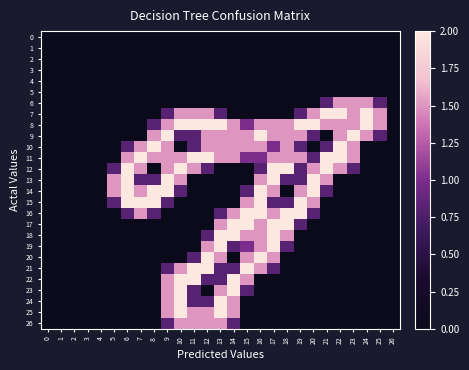

Which series has the widest spread of values?

7